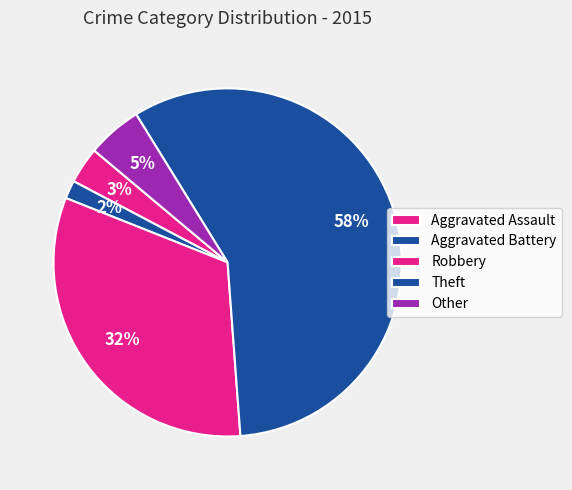

How many segments does this pie chart have?

5